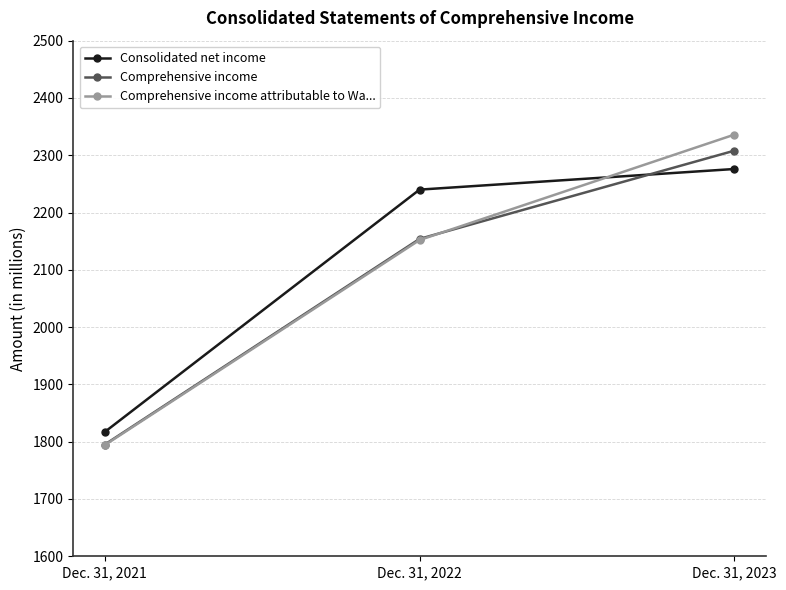

What is the total value across all series at Dec. 31, 2022?

6546